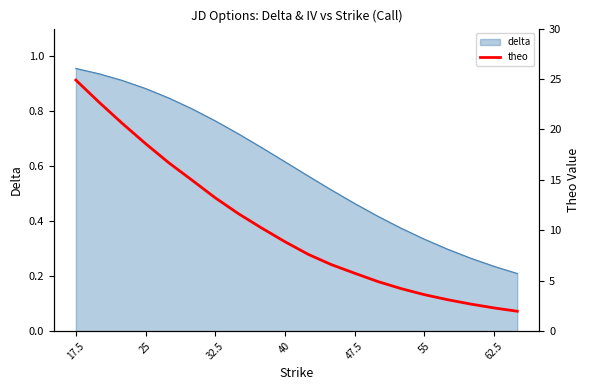

Which category has the highest value across all series?

17.5